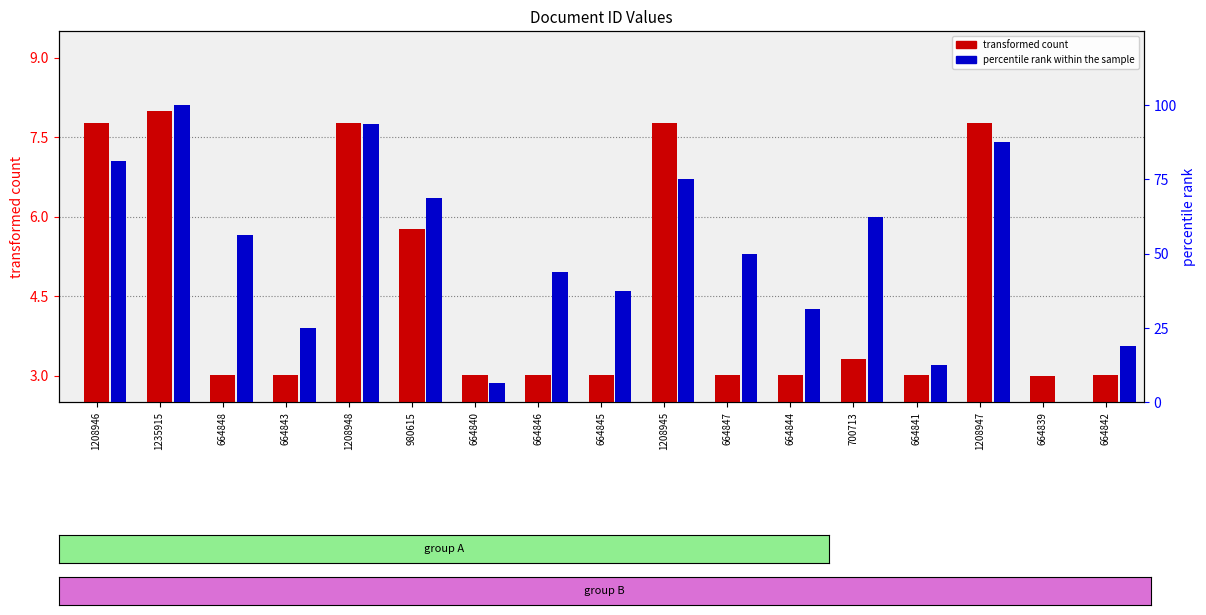

Reading right to left, what are all the values shown in this chart?

transformed count: 3.0	3.0	7.8	3.0	3.3	3.0	3.0	7.8	3.0	3.0	3.0	5.8	7.8	3.0	3.0	8.0	7.8
percentile rank within the sample: 18.8	0.0	87.5	12.5	62.5	31.2	50.0	75.0	37.5	43.8	6.2	68.8	93.8	25.0	56.2	100.0	81.2